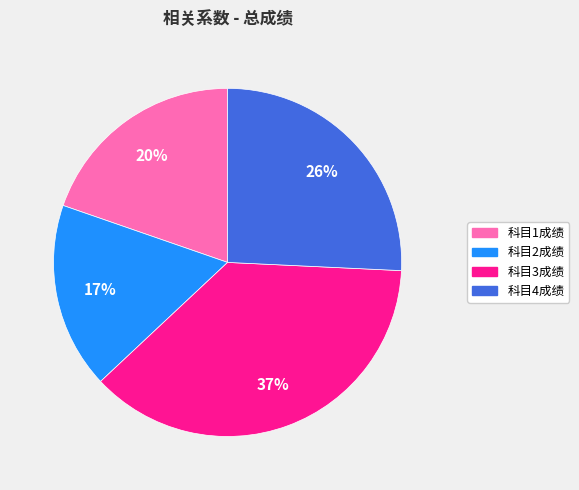

How many slices are in this pie chart?

4